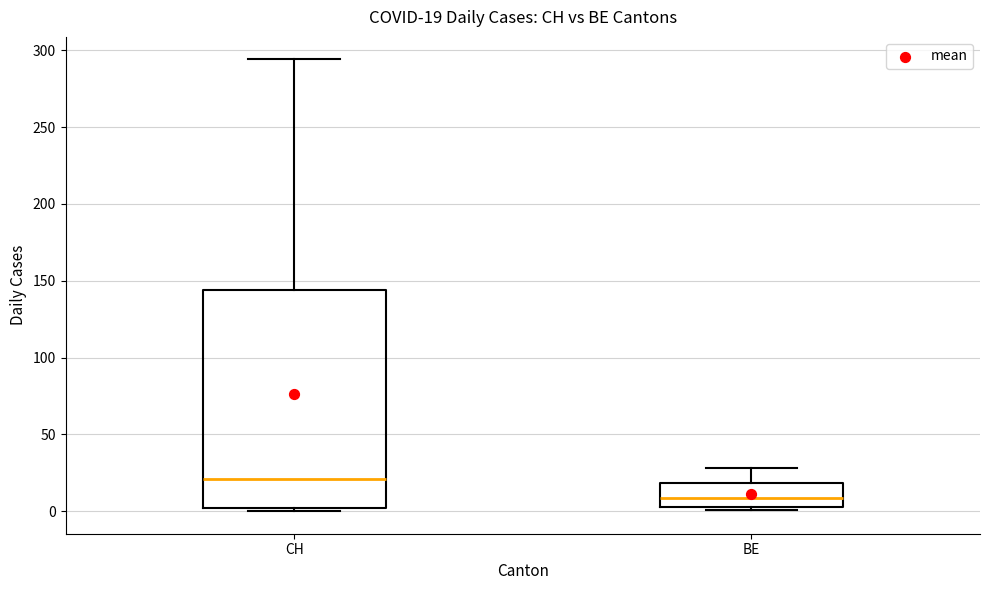

Comparing the boxes themselves (not the whiskers), which one is the tallest?

CH